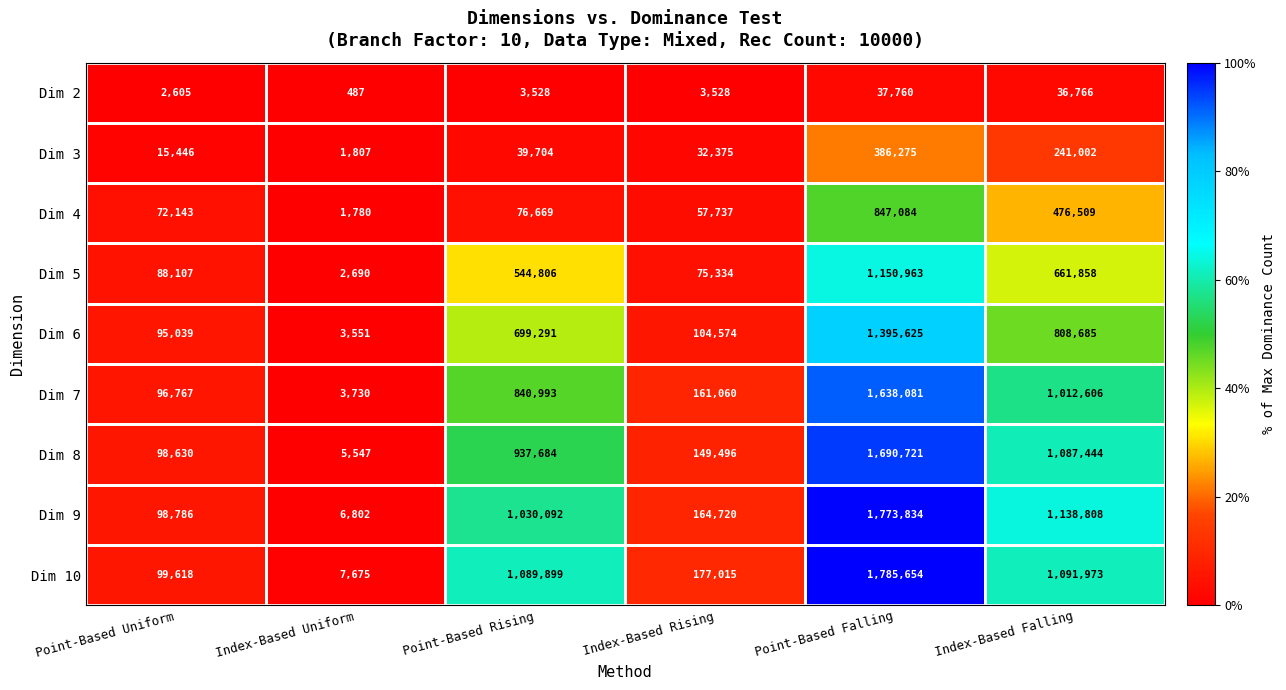

How many series are shown in this chart?

9